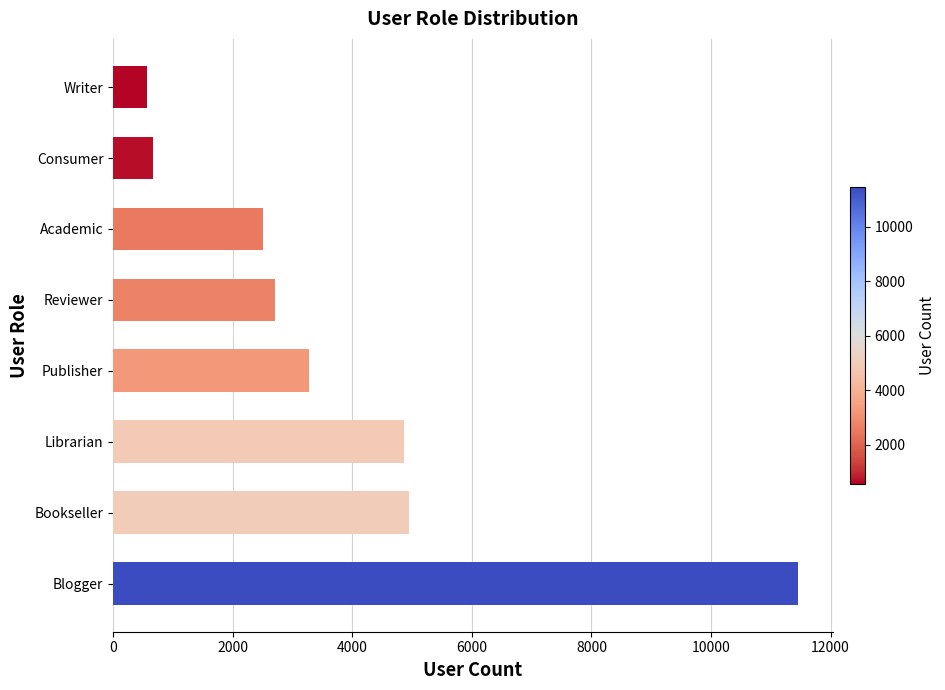

What is the sum of all values?

31008